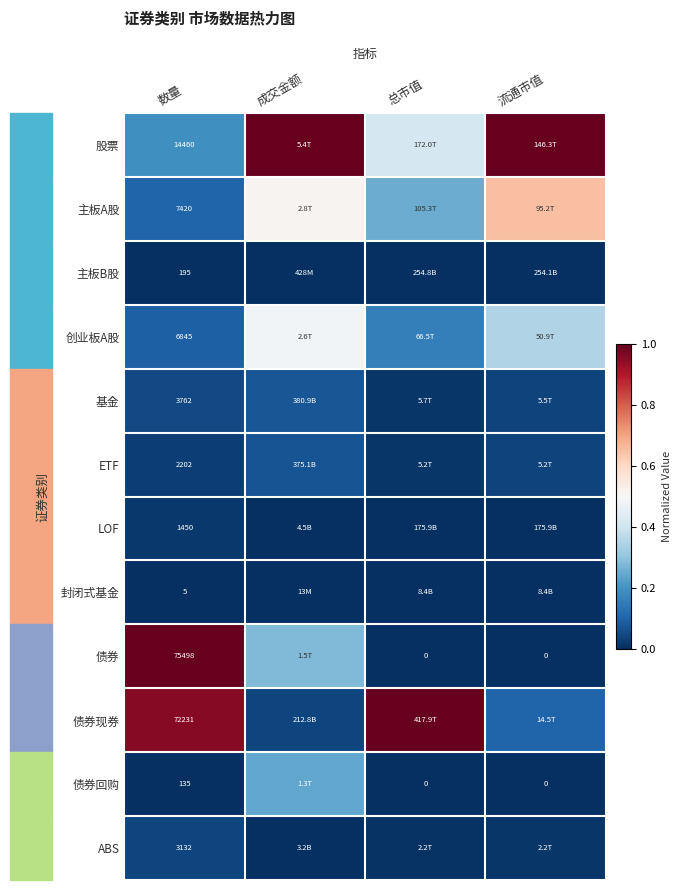

Read the 股票 value at 流通市值.

1.0